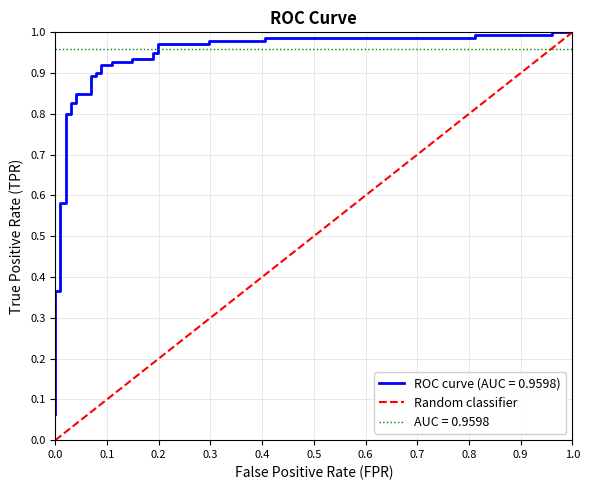

What is the maximum value shown in the chart?

1